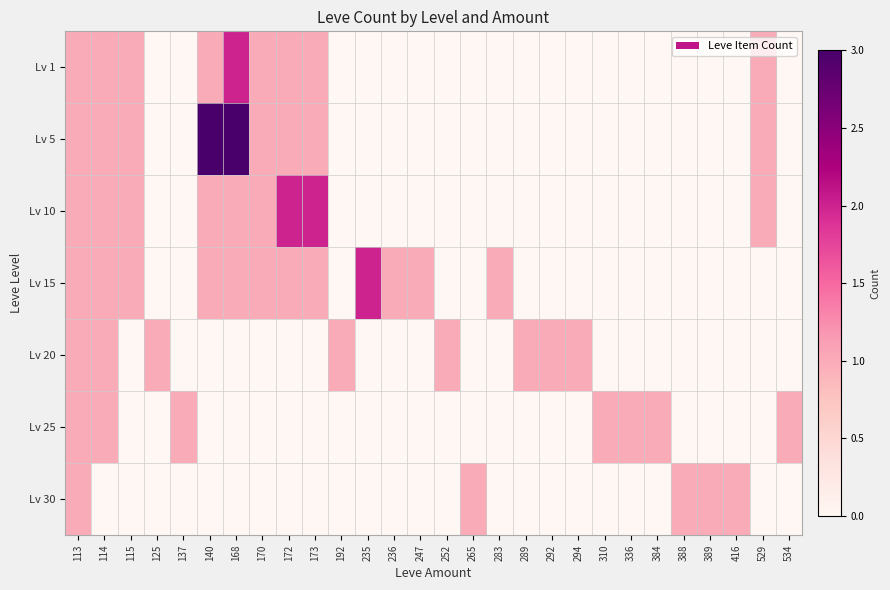

Is it true that Lv 1 equals 0 at 384?

True